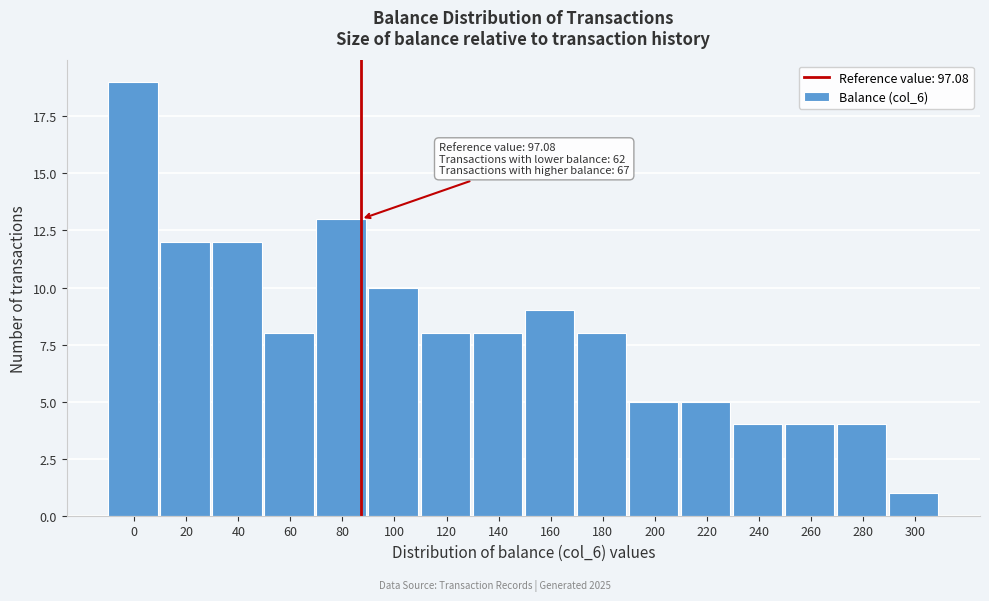

Reading right to left, extract all data points from this chart.

1	4	4	4	5	5	8	9	8	8	10	13	8	12	12	19